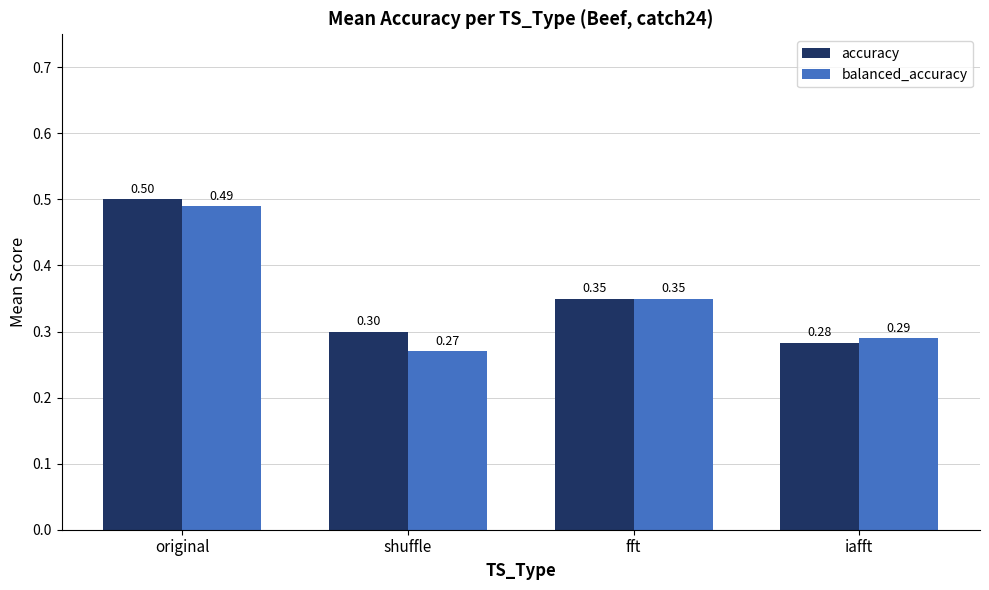

What is the maximum value for accuracy?

0.5